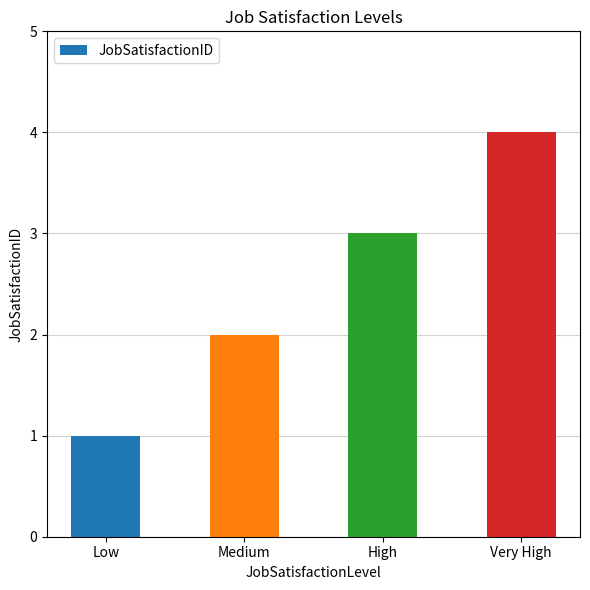

Reading right to left, transcribe all the data shown in this chart.

4	3	2	1